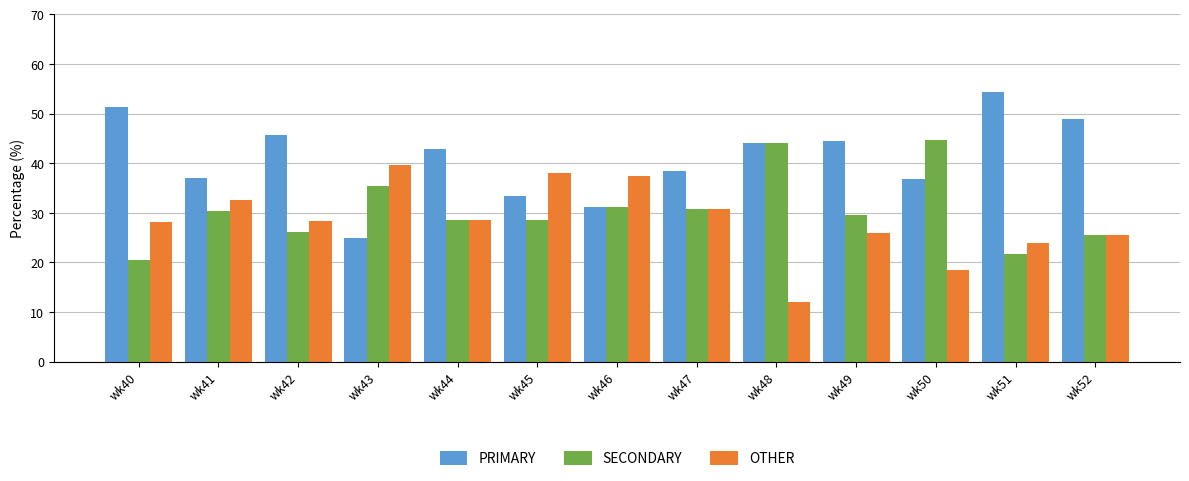

At which label does SECONDARY first exceed 29?

wk41